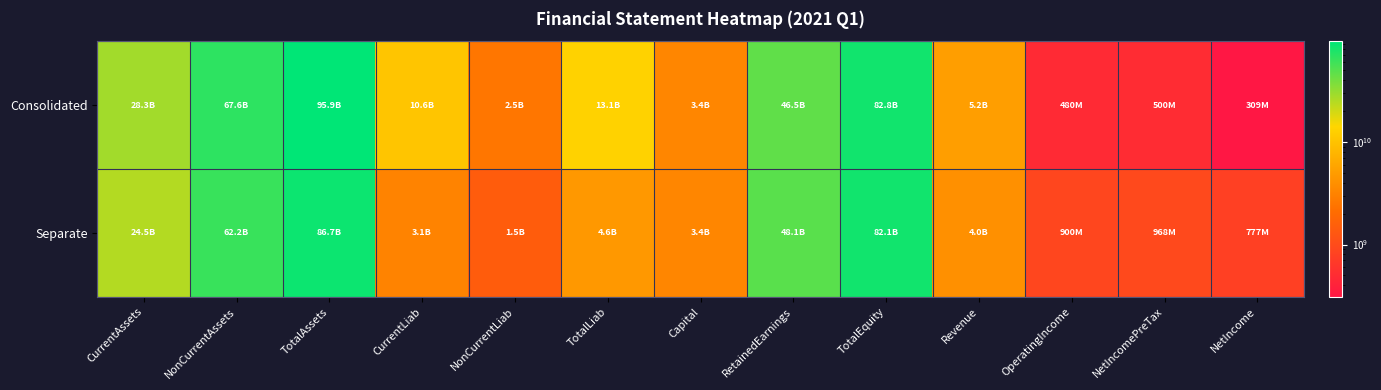

Rank the series at TotalAssets from highest to lowest value.

Consolidated, Separate